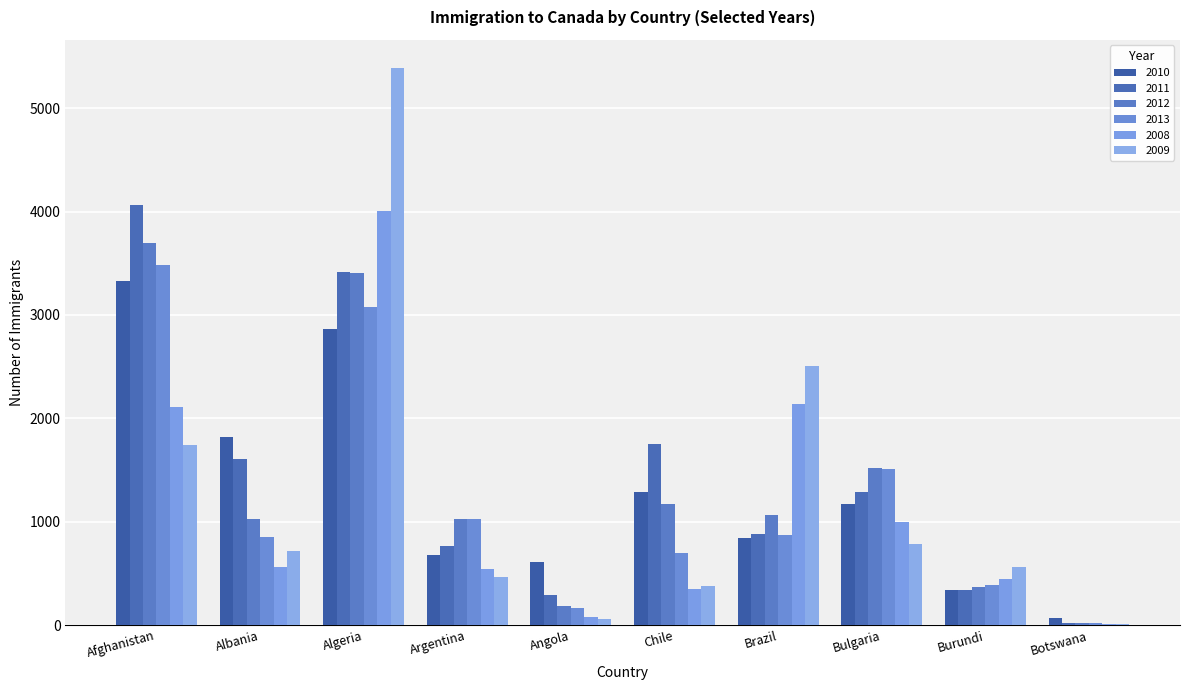

How many groups of bars are there?

10